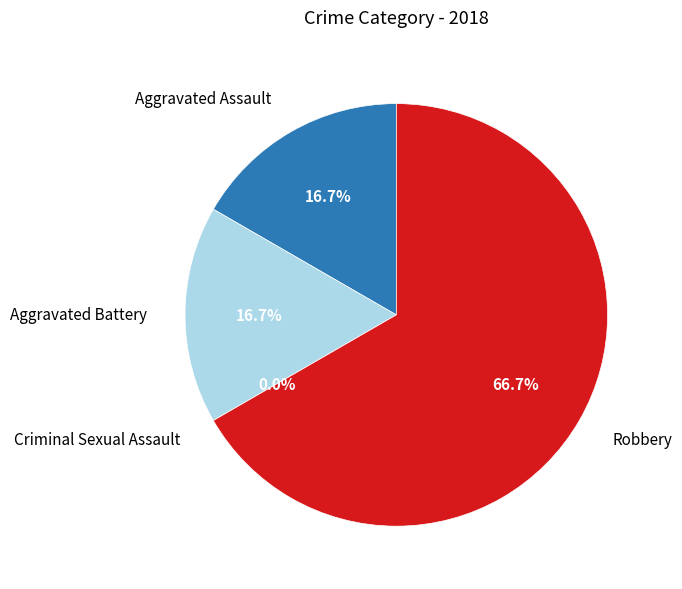

Is it true that Aggravated Assault is 23% of the pie?

False